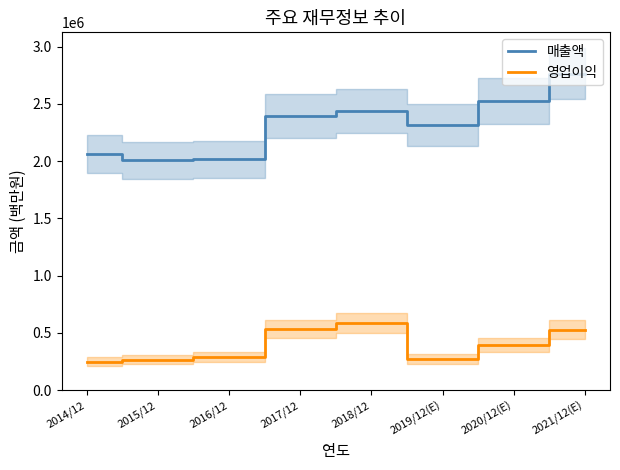

What position from the right is 2018/12?

4